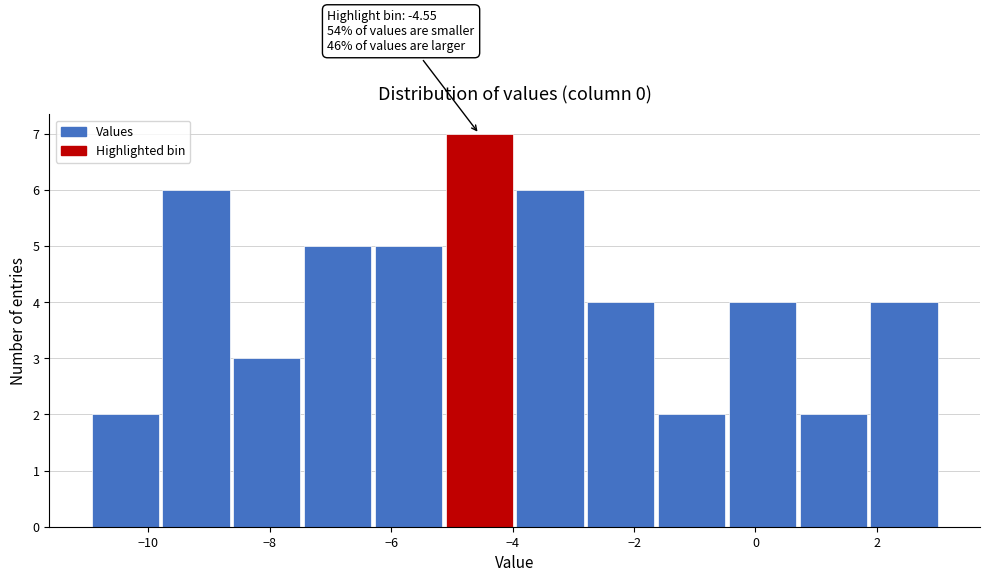

Over which range of the x-axis is the bar tallest?

-5.2 to -4.0